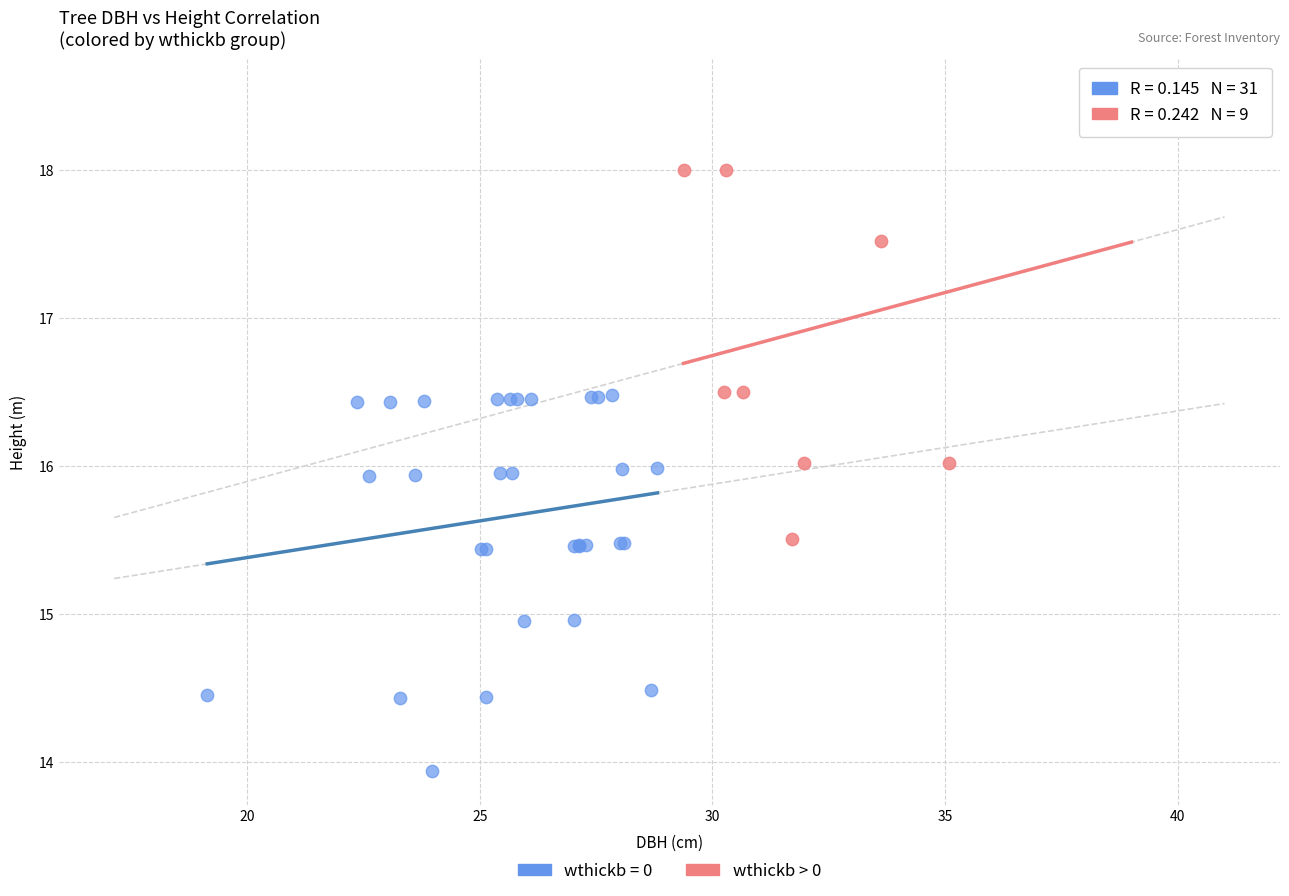

Which series reaches the maximum Y coordinate?

wthickb > 0